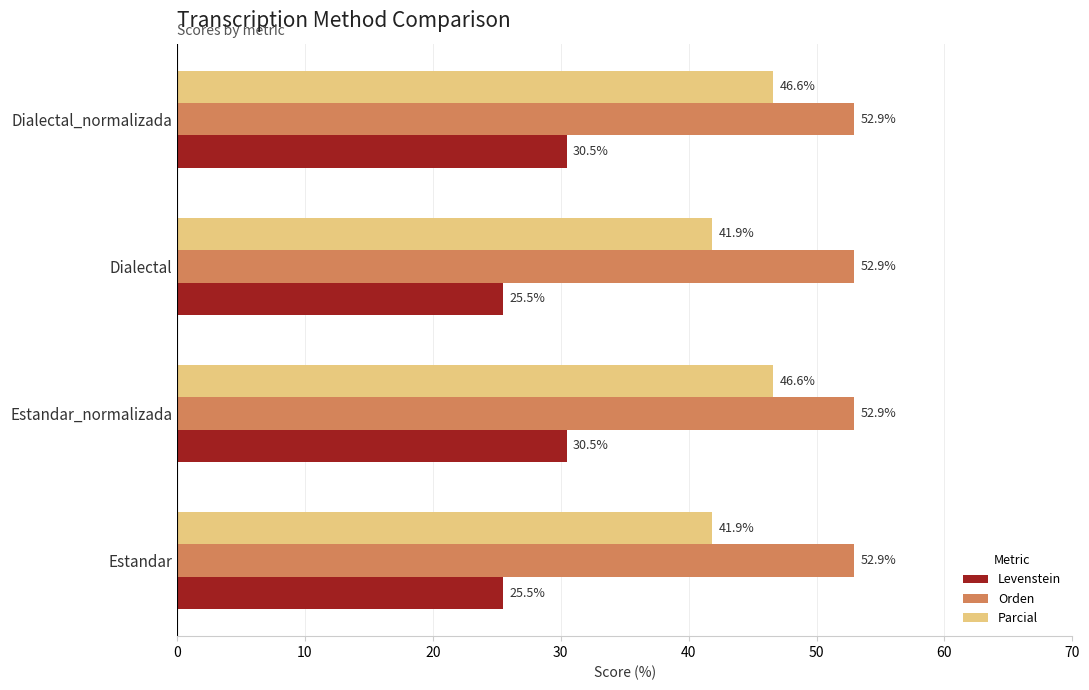

Is it true that Orden equals 52.9 at Estandar?

True